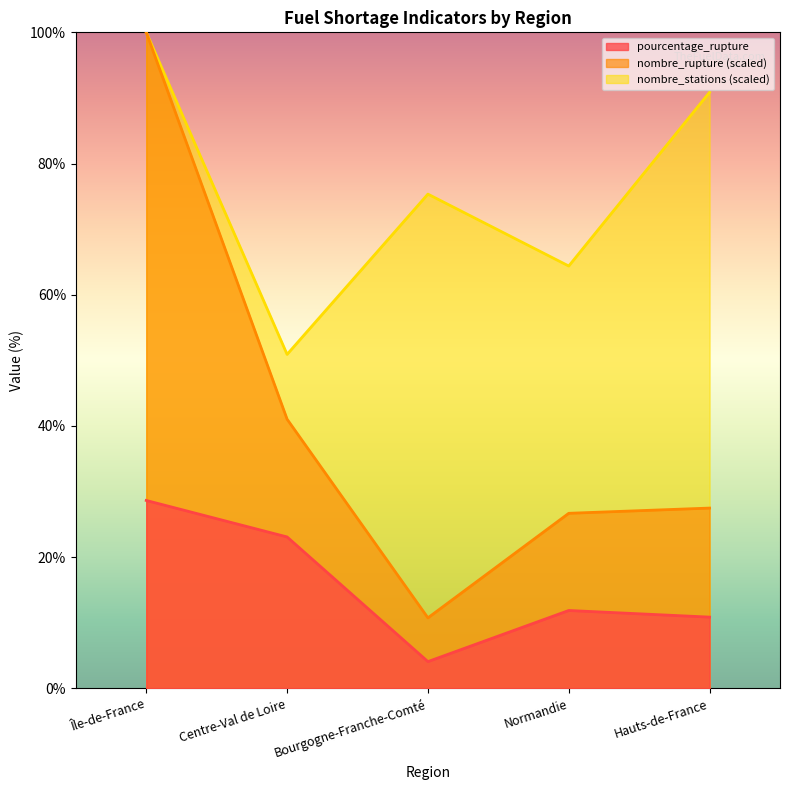

True or false: nombre_rupture and pourcentage_rupture intersect in this chart.

False